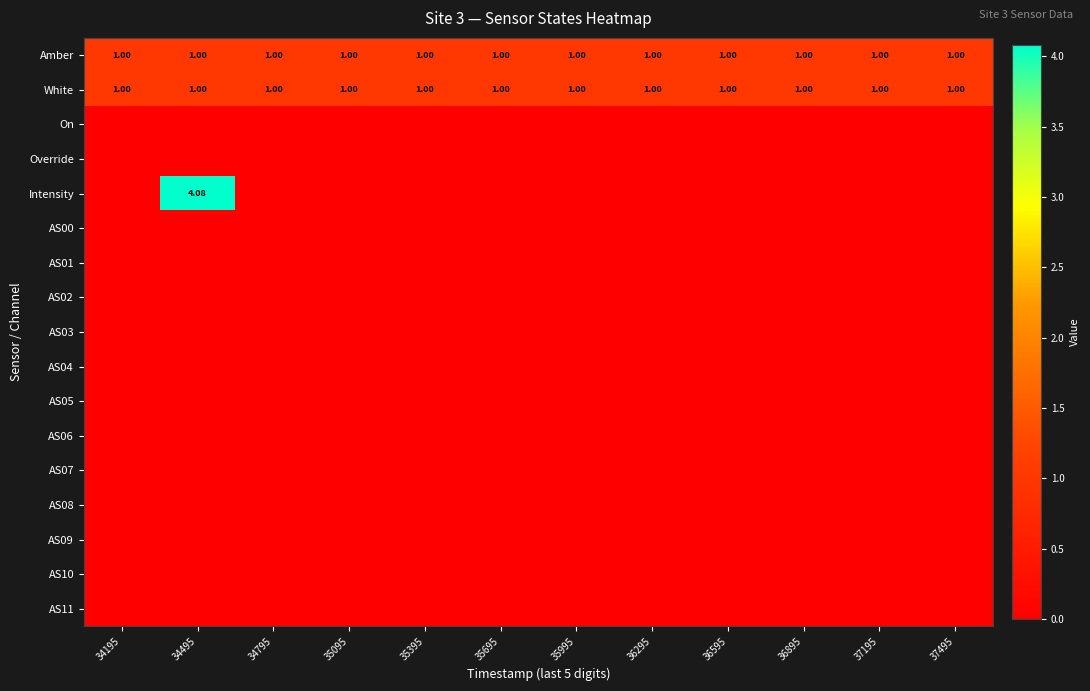

At 35395, list the series in order from smallest to largest.

On, Override, Intensity, AS00, AS01, AS02, AS03, AS04, AS05, AS06, AS07, AS08, AS09, AS10, AS11, Amber, White